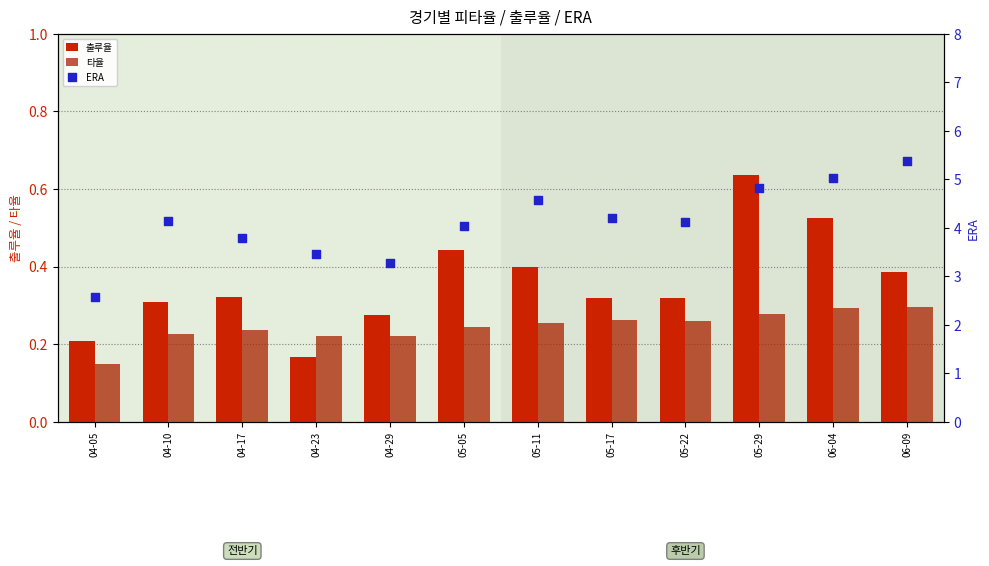

At how many categories does at least one series exceed 0?

12